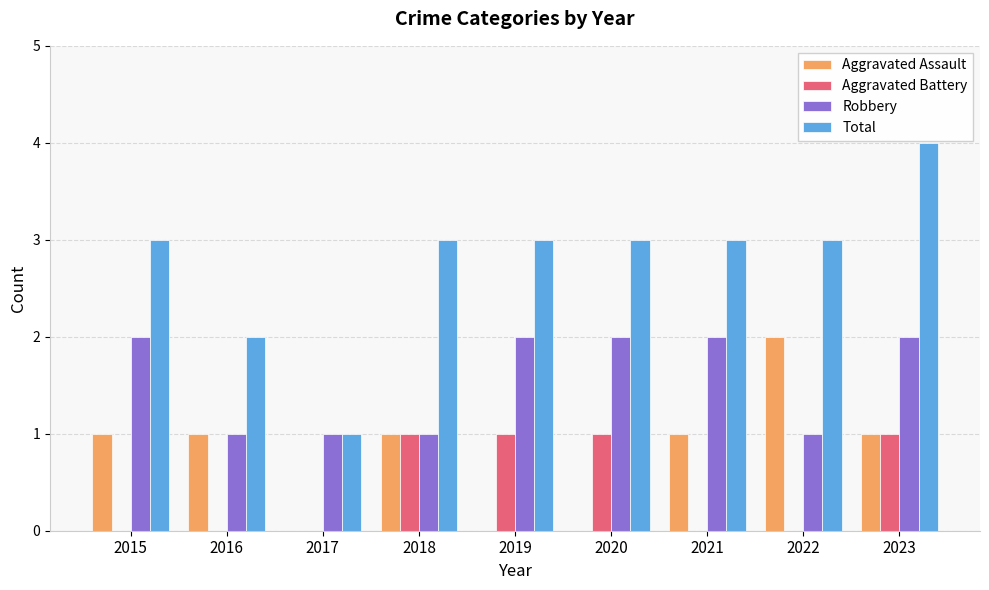

How many data points does each series have?

9